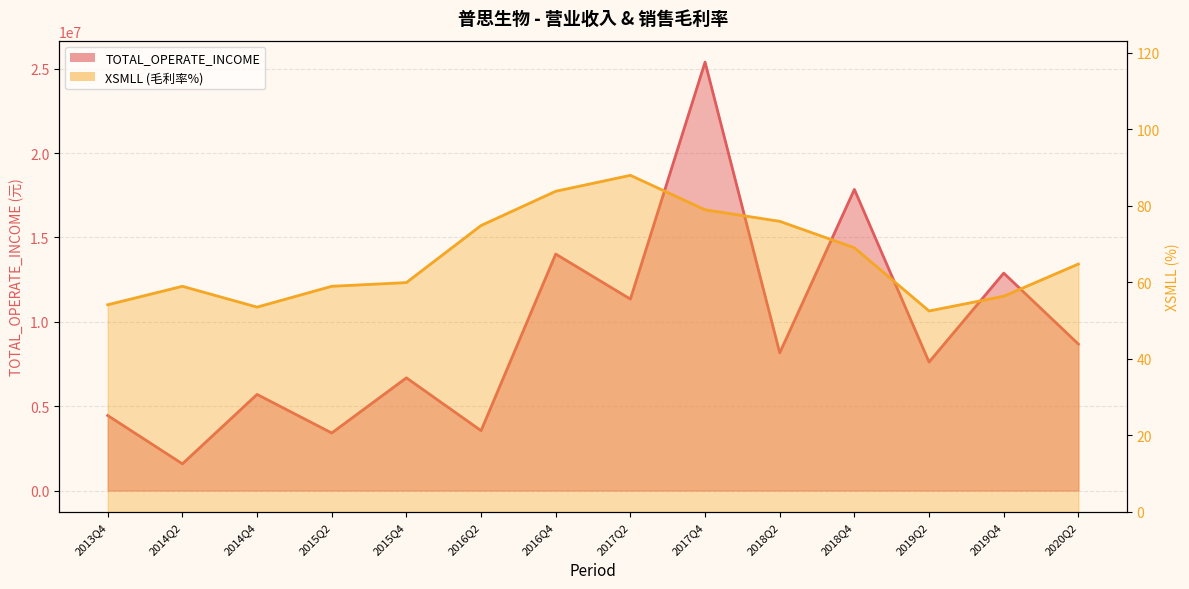

At which category is the sum across all series the highest?

2017Q4